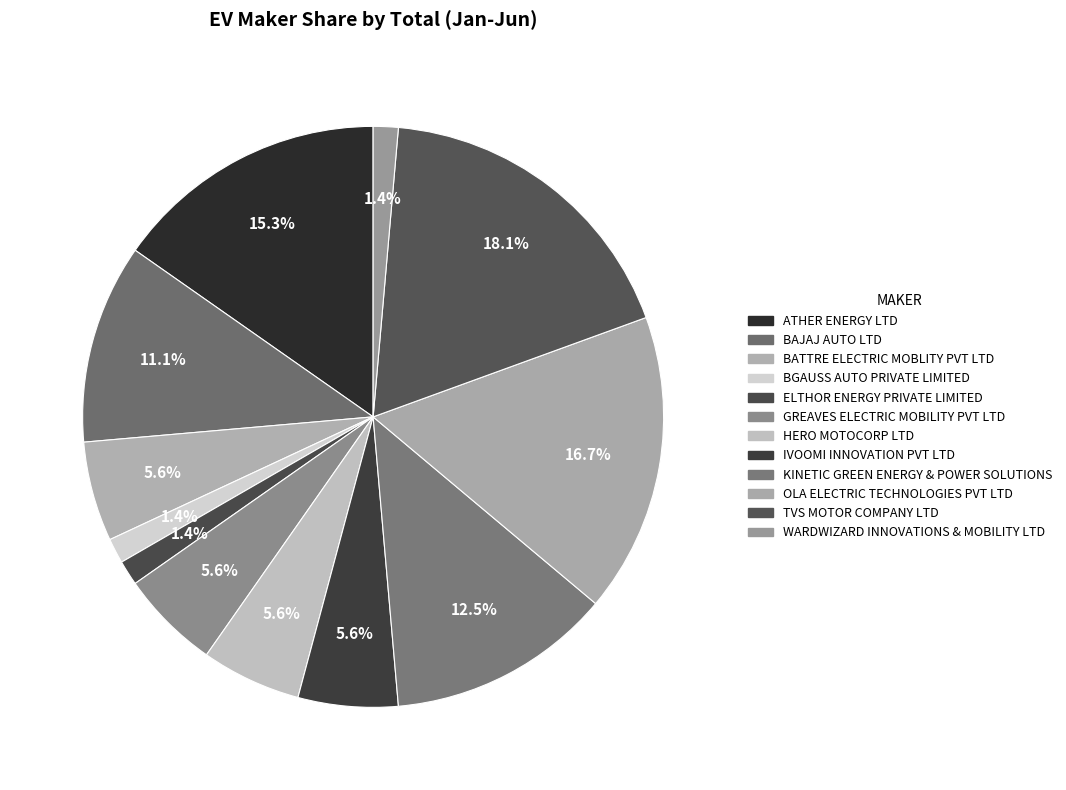

What is the total percentage of BGAUSS AUTO PRIVATE LIMITED and HERO MOTOCORP LTD?

6.9%